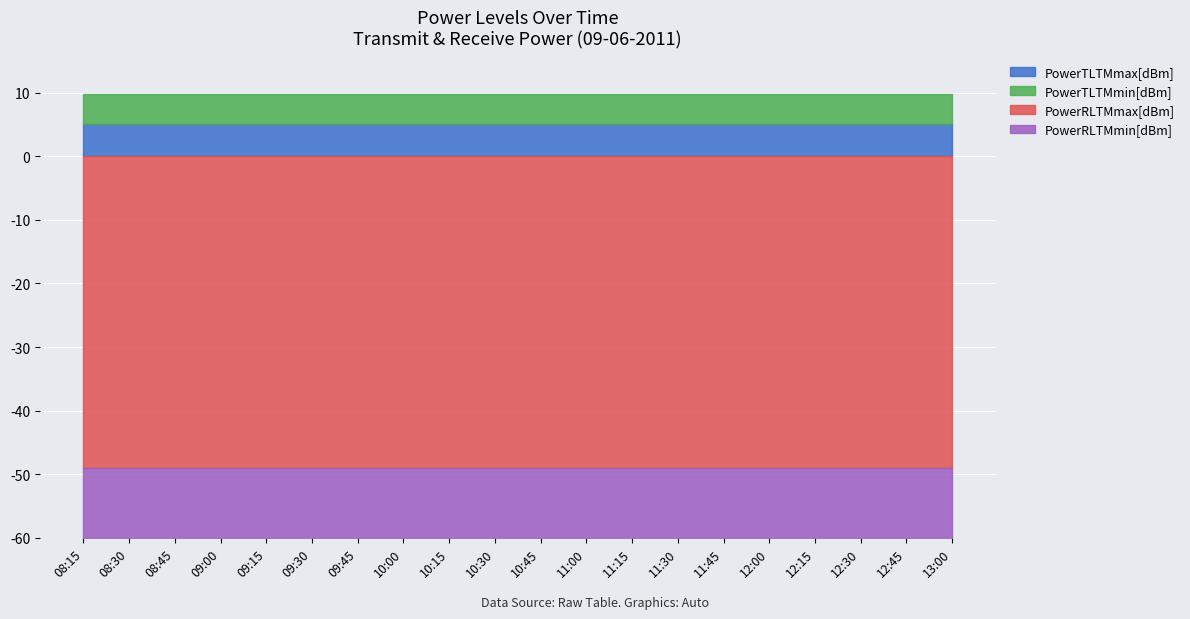

Is the value of PowerTLTMmax[dBm] at 09:30 greater than the value of PowerTLTMmin[dBm] at 11:45?

Yes